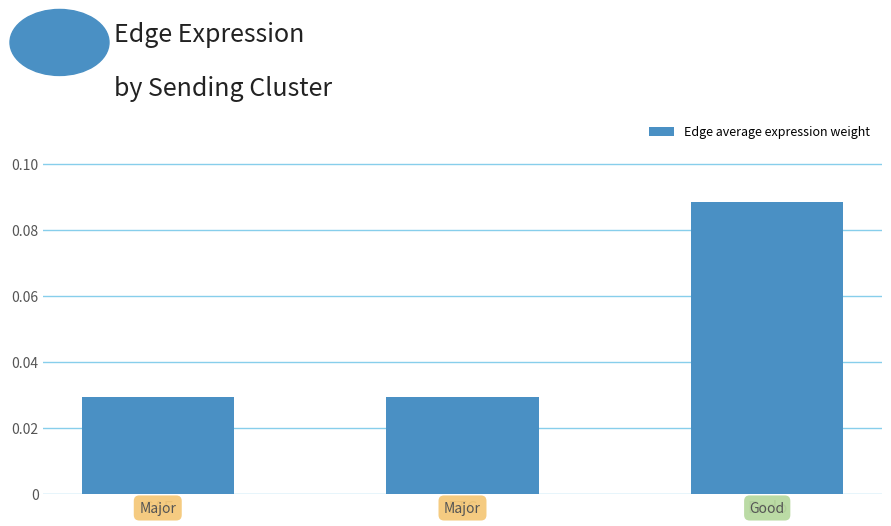

The value at Endo is 0.0. True or false?

False